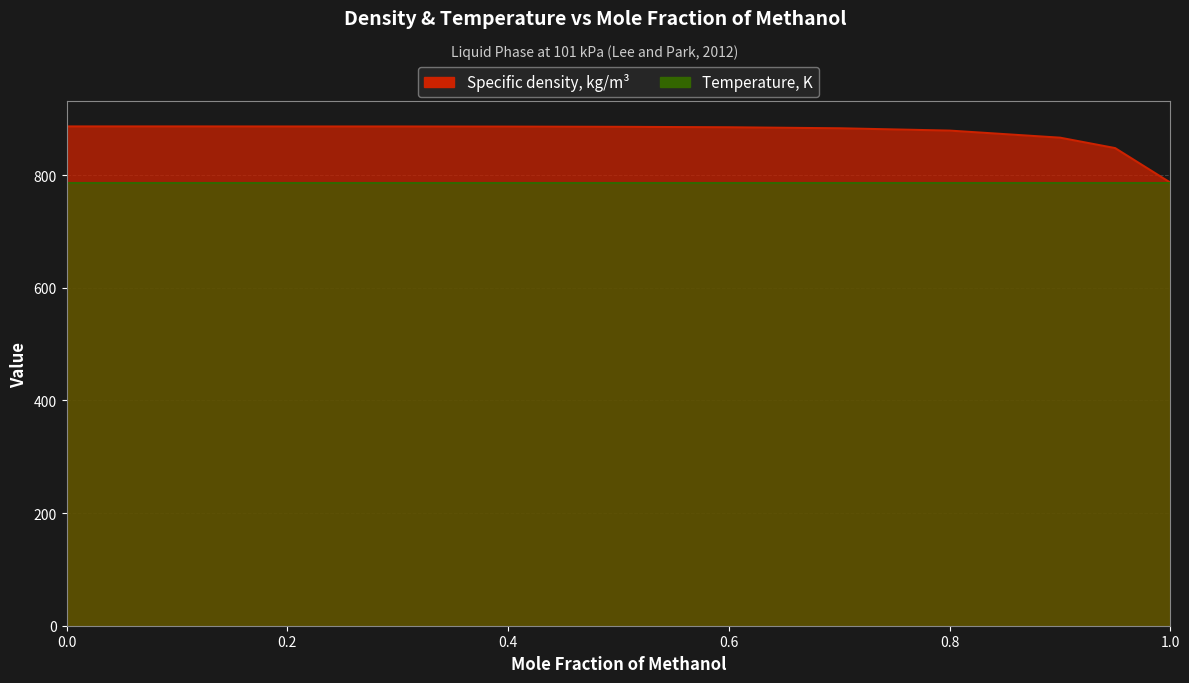

Rank the categories by value from lowest to highest.

1.0, 0.95, 0.9002, 0.8001, 0.7013, 0.6008, 0.5029, 0.3979, 0.198, 0.3, 0.0, 0.0404, 0.1098